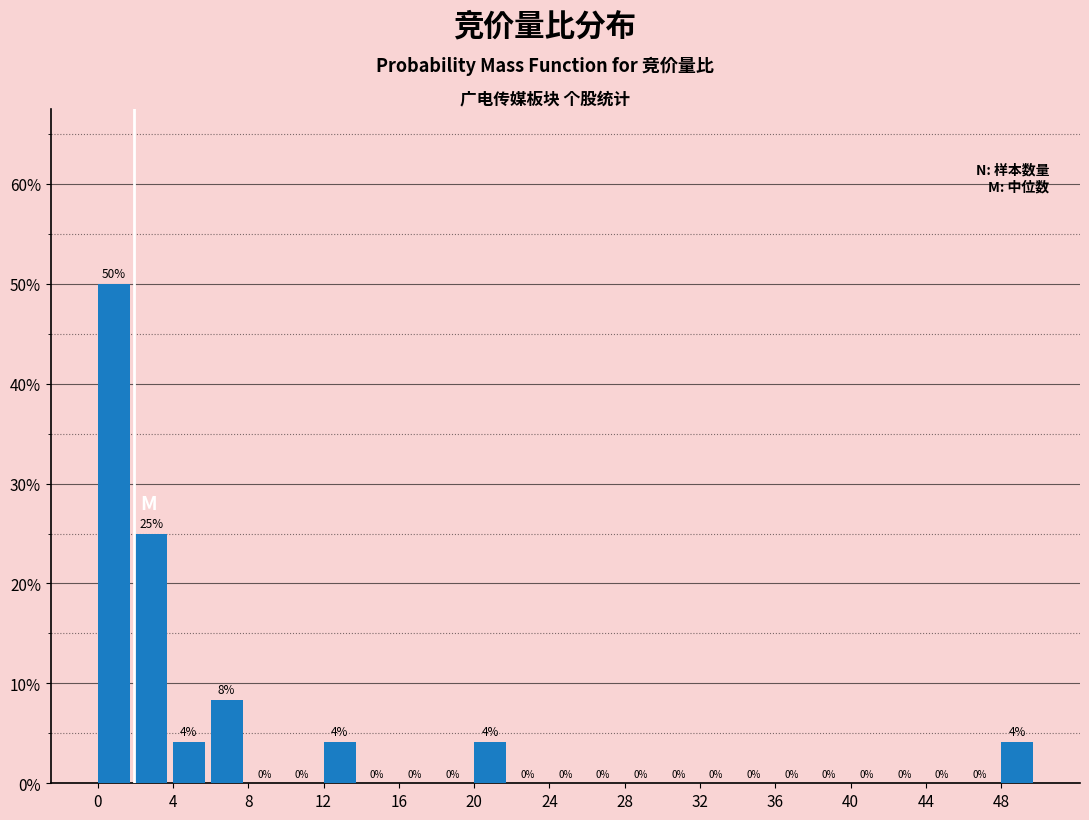

Which range on the x-axis has the tallest bar?

0 to 2